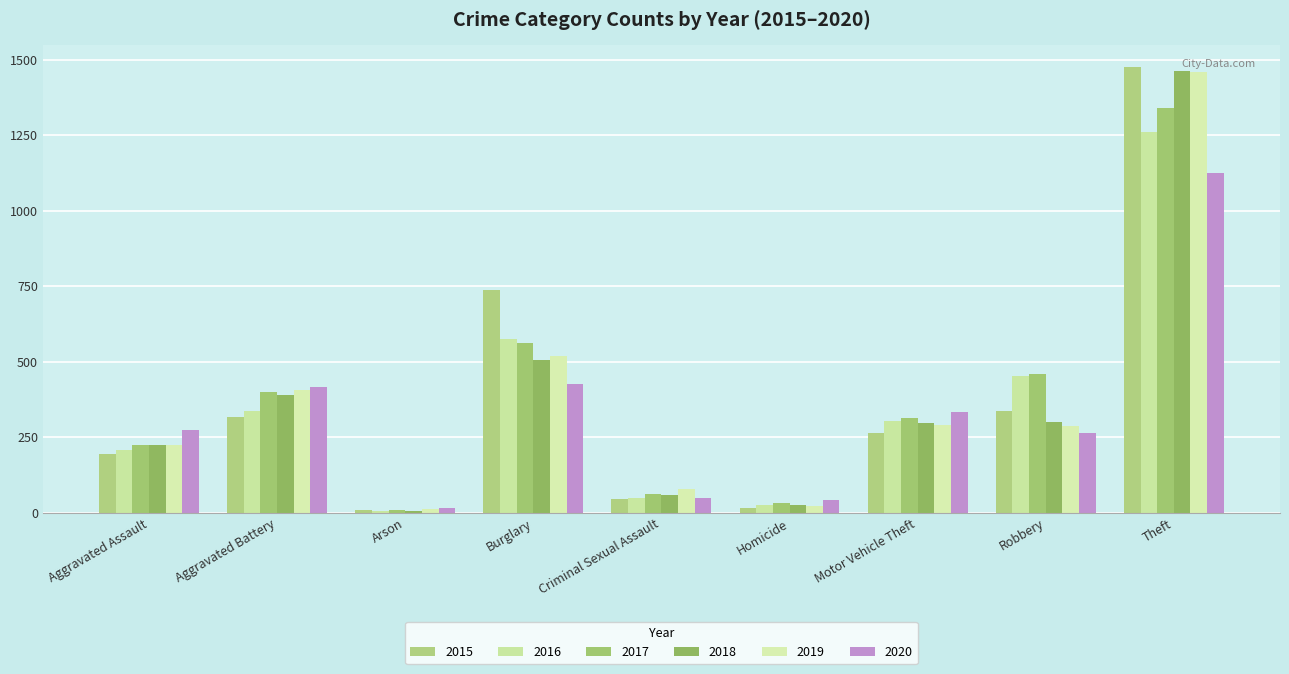

Reading right to left, what are all the values shown in this chart?

2015: 1474	337	263	15	46	738	9	316	194
2016: 1259	454	304	26	50	576	7	336	206
2017: 1339	460	312	33	61	562	10	400	224
2018: 1461	301	298	25	60	506	7	389	225
2019: 1459	287	290	22	77	517	12	407	223
2020: 1125	263	333	41	48	425	17	416	273